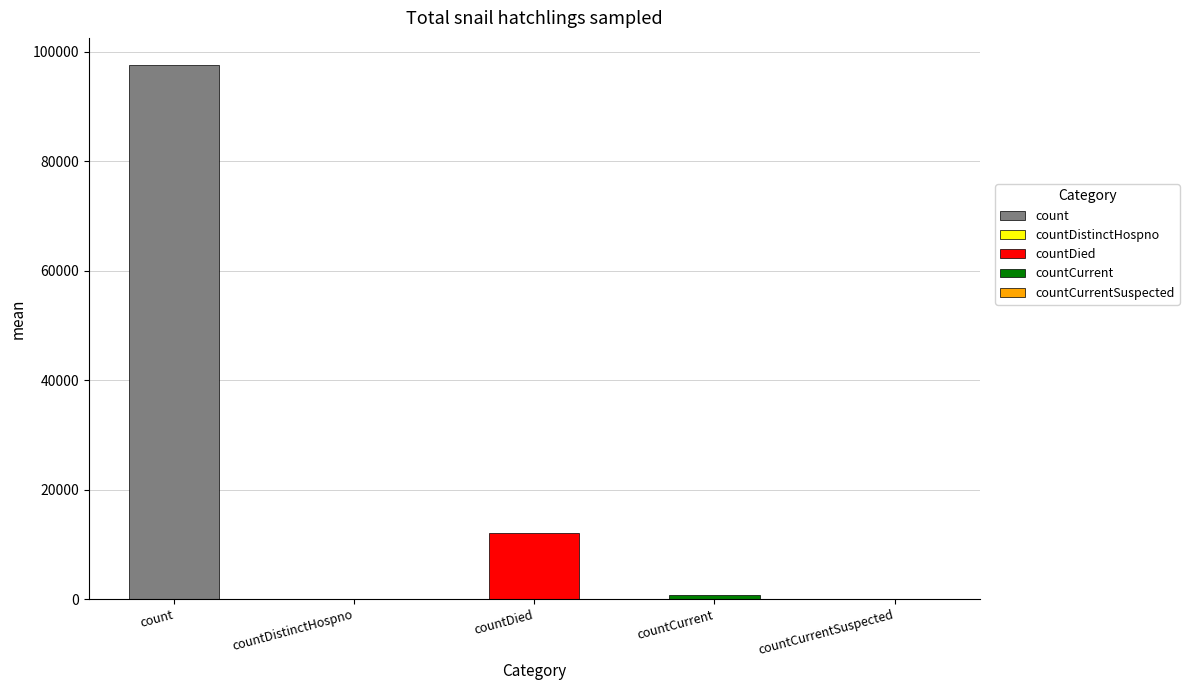

Reading left to right, extract all data points from this chart.

count=97608	countDistinctHospno=0	countDied=12078	countCurrent=750	countCurrentSuspected=0